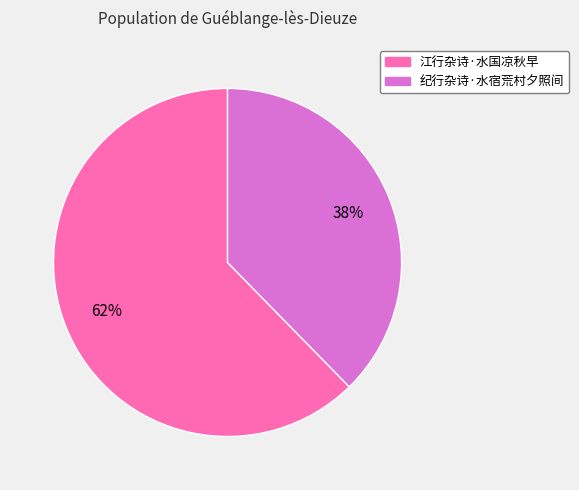

Rank the categories by value from highest to lowest.

江行杂诗·水国凉秋早, 纪行杂诗·水宿荒村夕照间